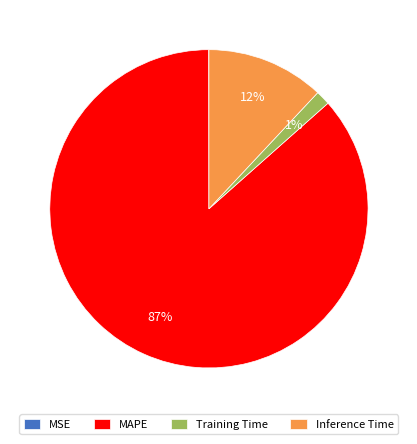

Which category has the biggest portion of the pie?

MAPE